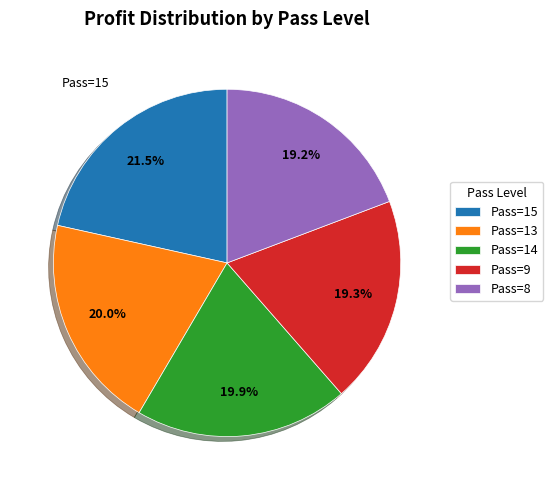

Does any single category account for the majority?

No